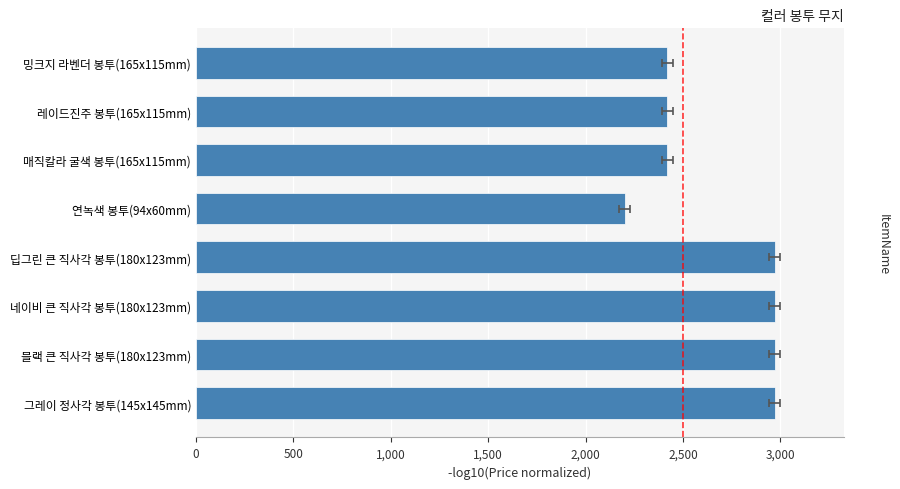

What is the greatest value displayed?

2970